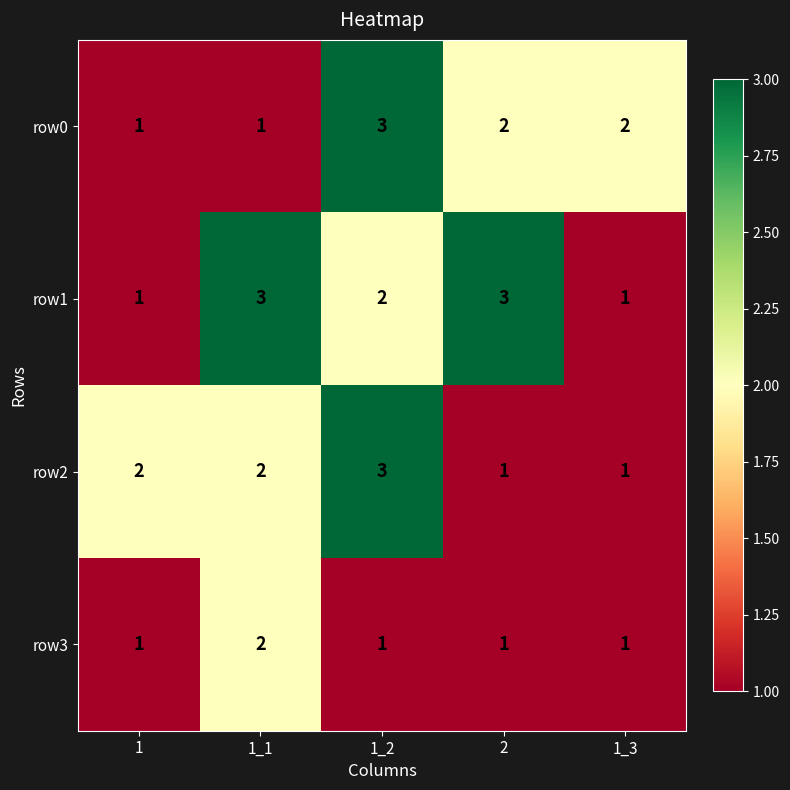

The row3 series shows 1 at 1. True or false?

True